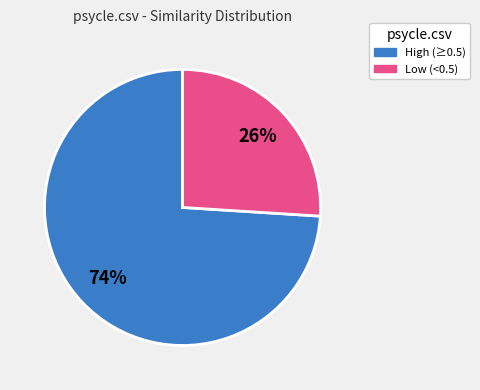

Is there any slice that represents more than half of the pie?

Yes